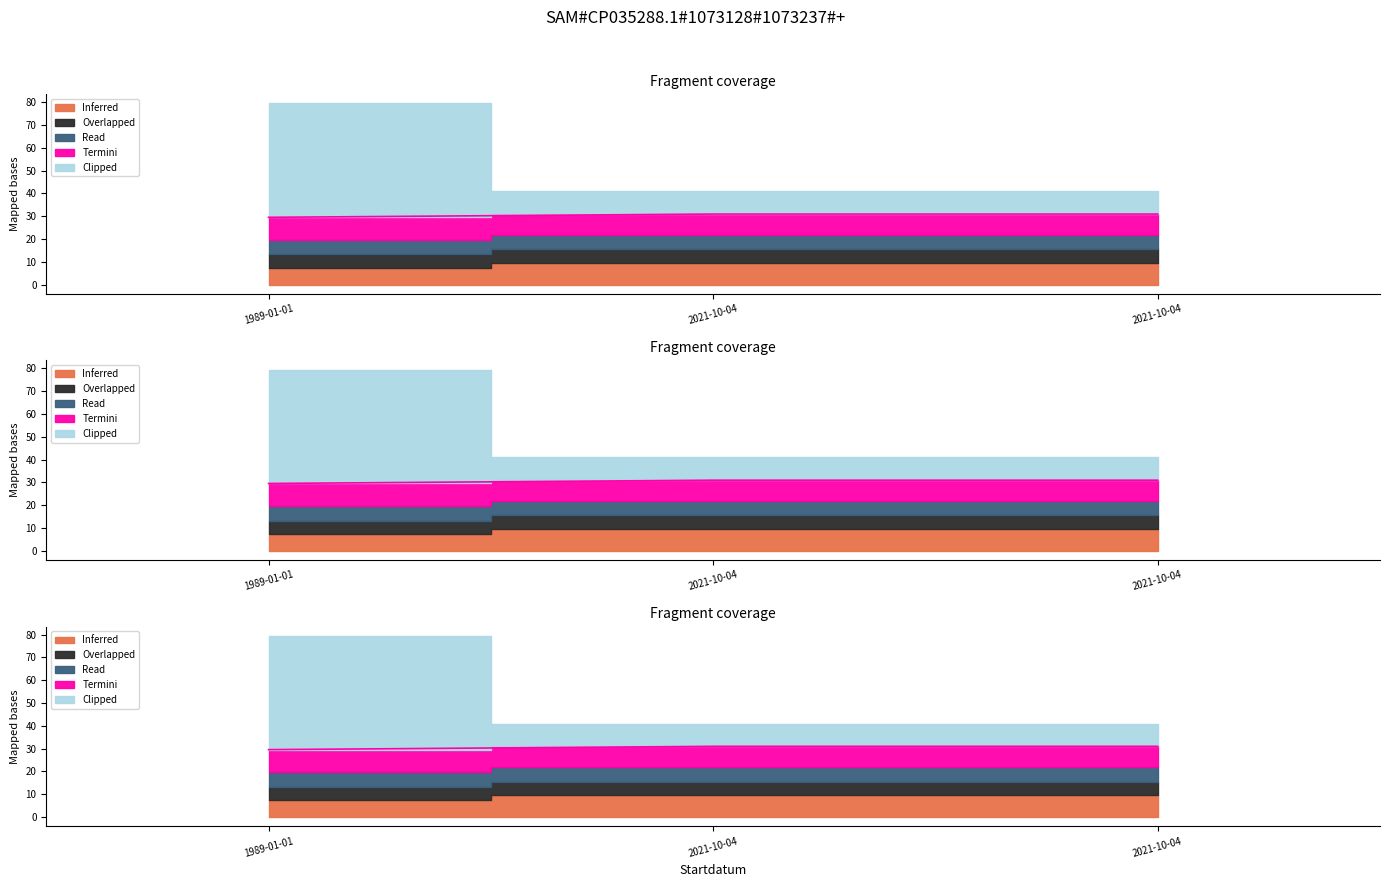

List the labels in order of Termini value, smallest first.

1989-01-01, 2021-10-04, 2021-10-04